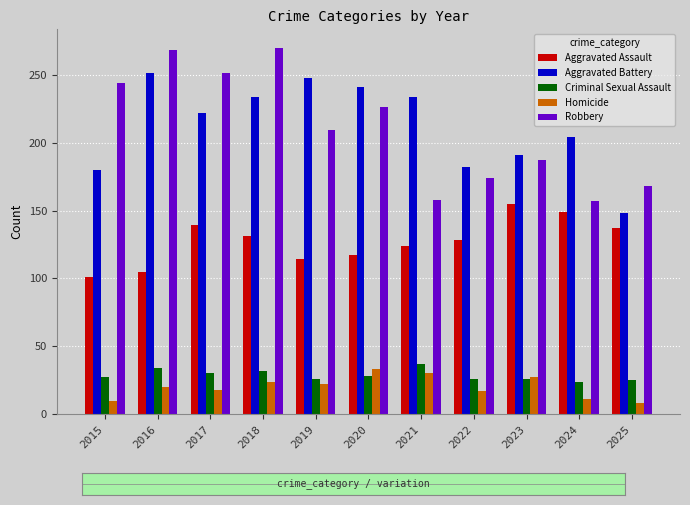

How many bars are there in each group?

5